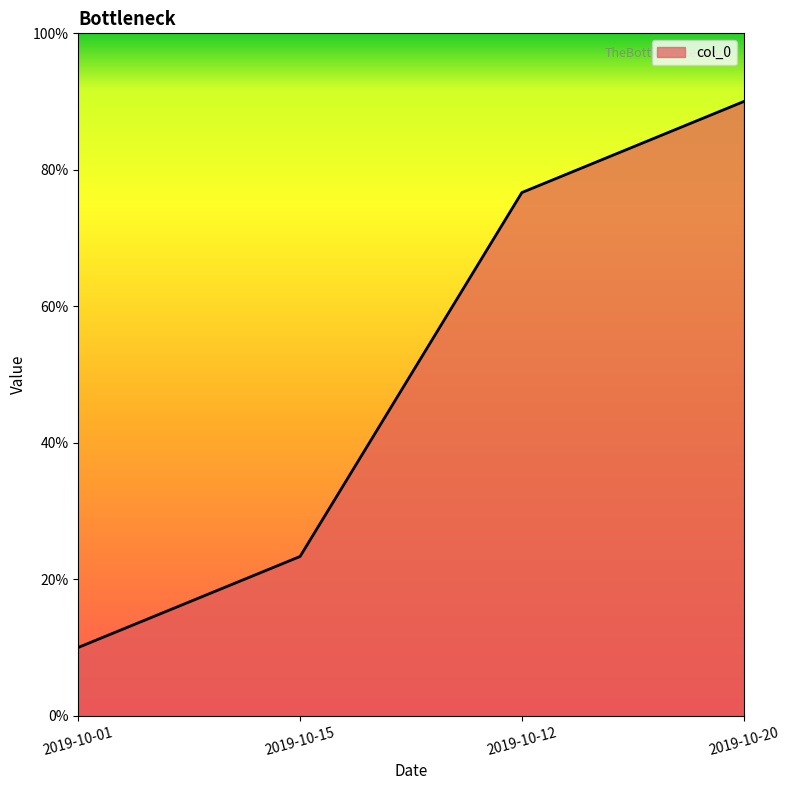

Does the chart have visible grid lines?

No